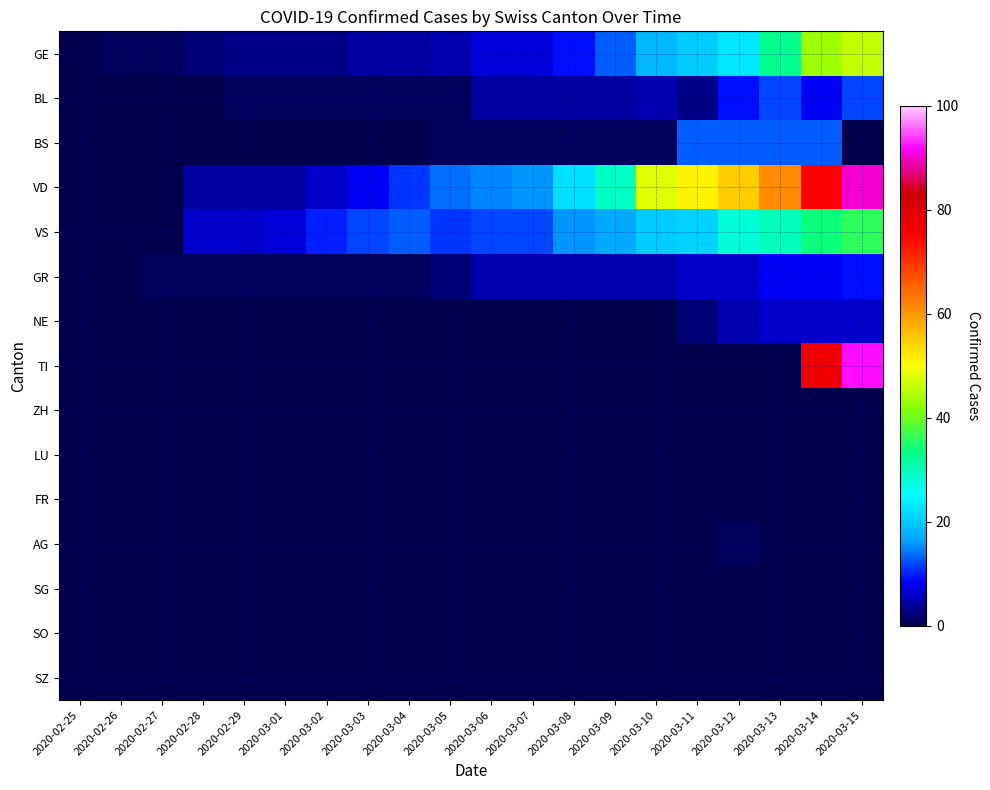

At which category is the sum across all series the highest?

2020-03-15